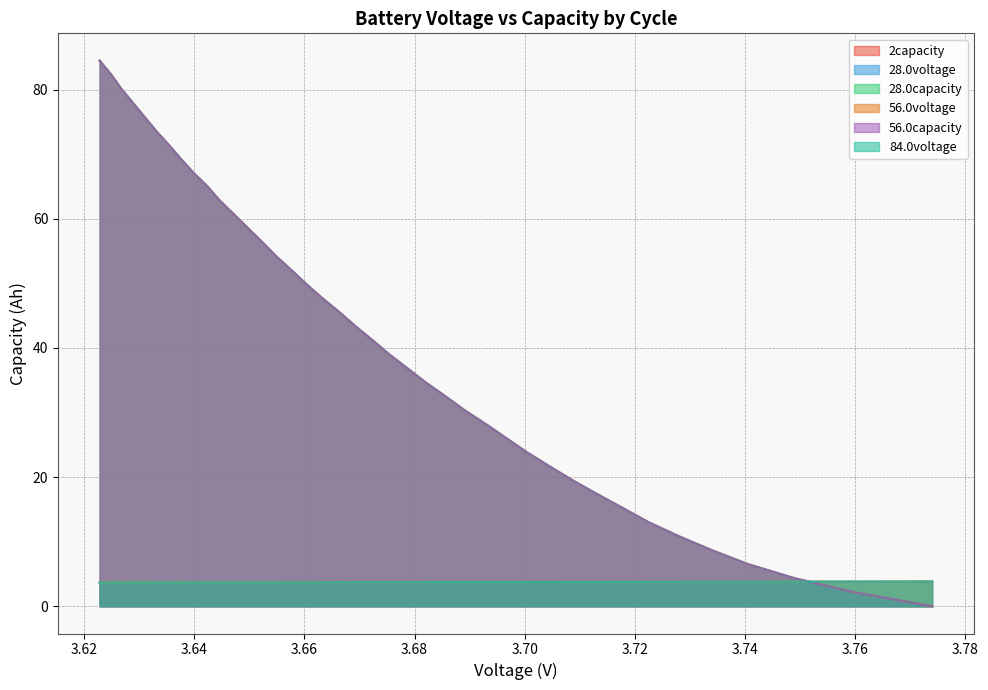

True or false: 28.0capacity and 56.0capacity cross at least once.

False